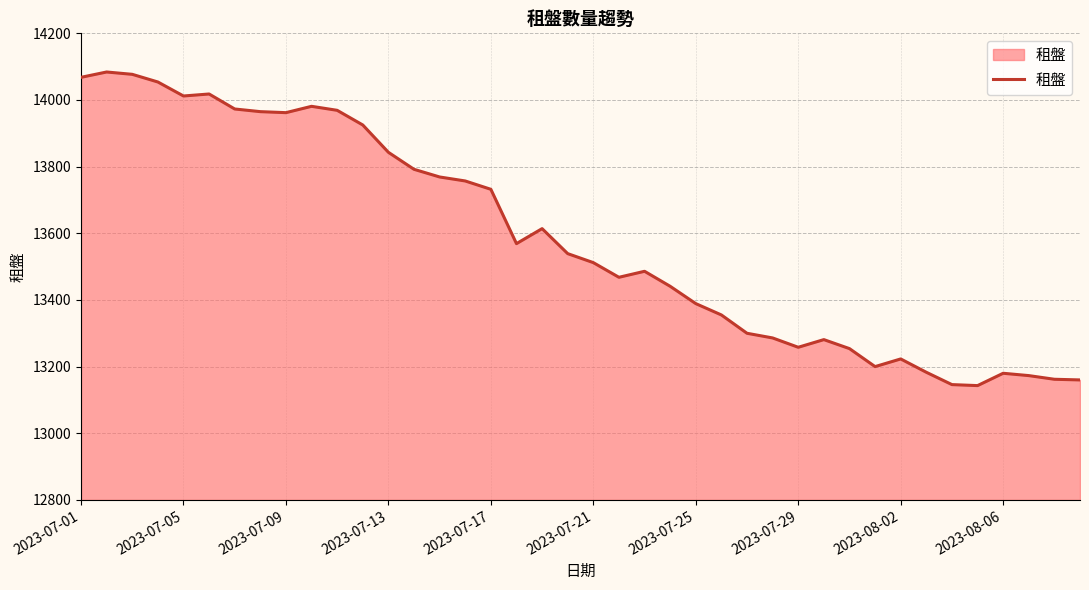

What is the greatest value displayed?

14084